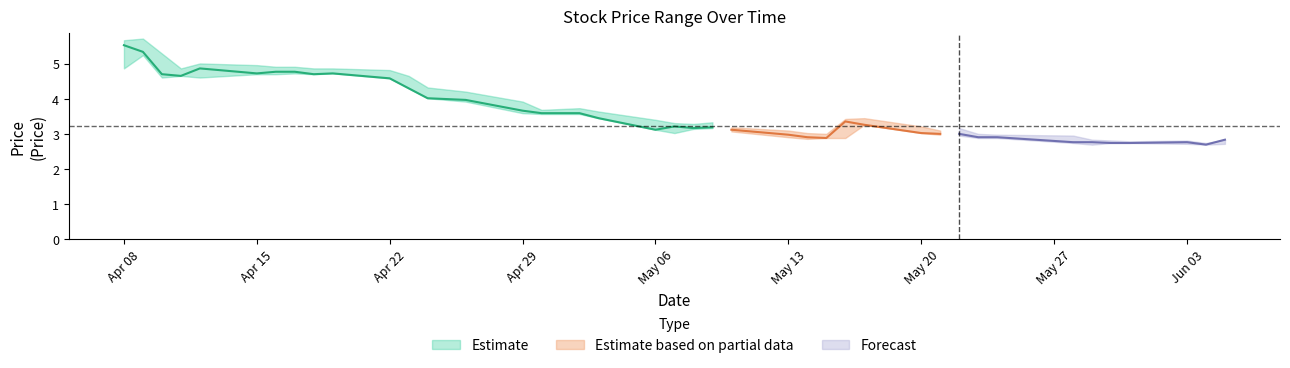

In close, how many points are lower than both neighbors (excluding endpoints)?

7